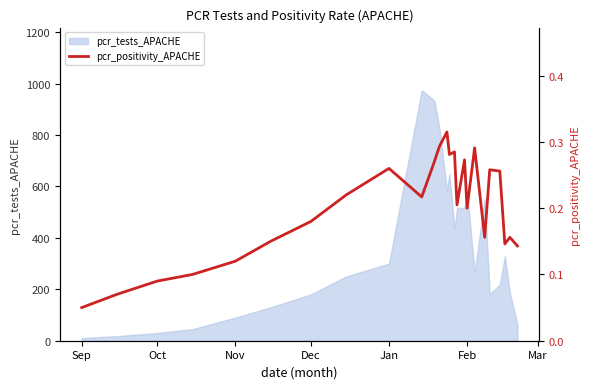

The value of pcr_tests_APACHE at Feb is 874. True or false?

False